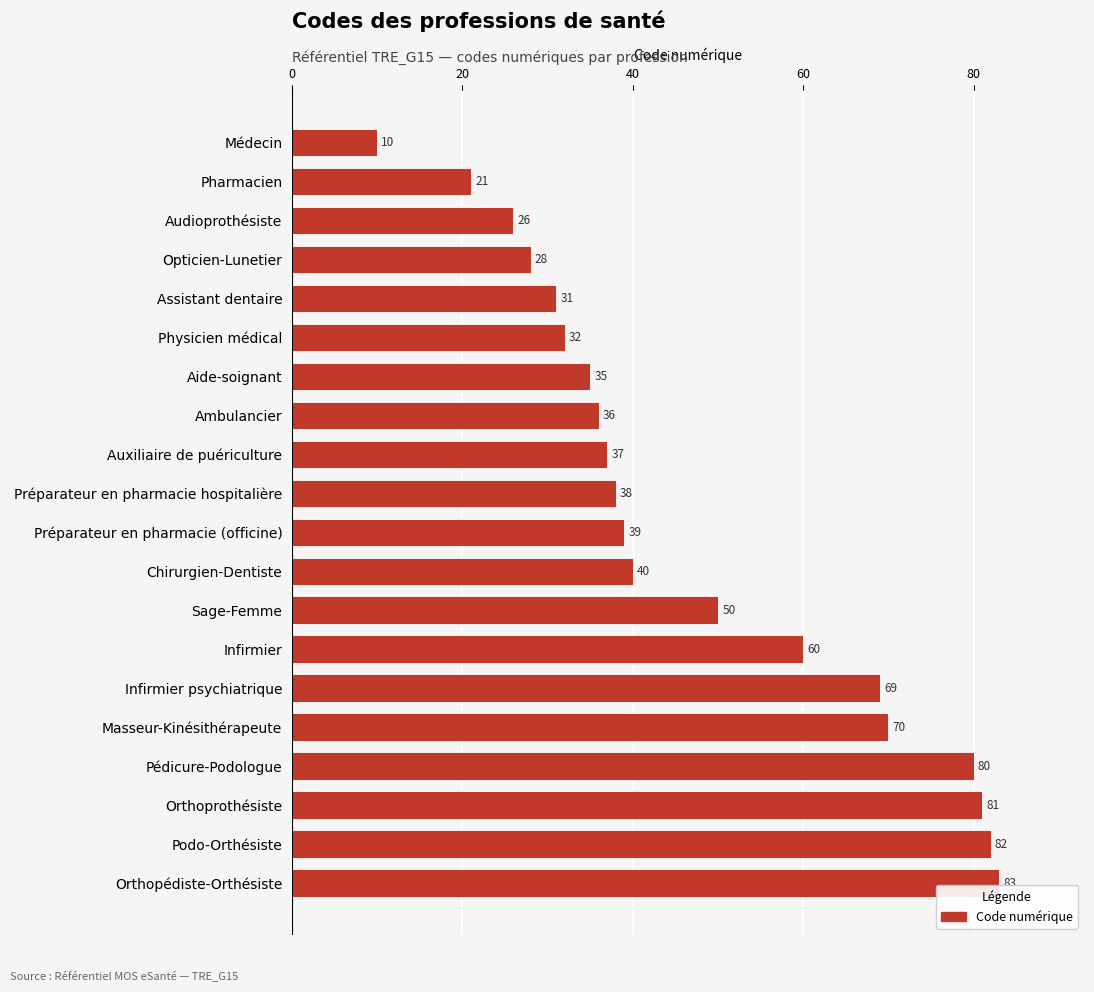

How many distinct data groups are displayed?

1